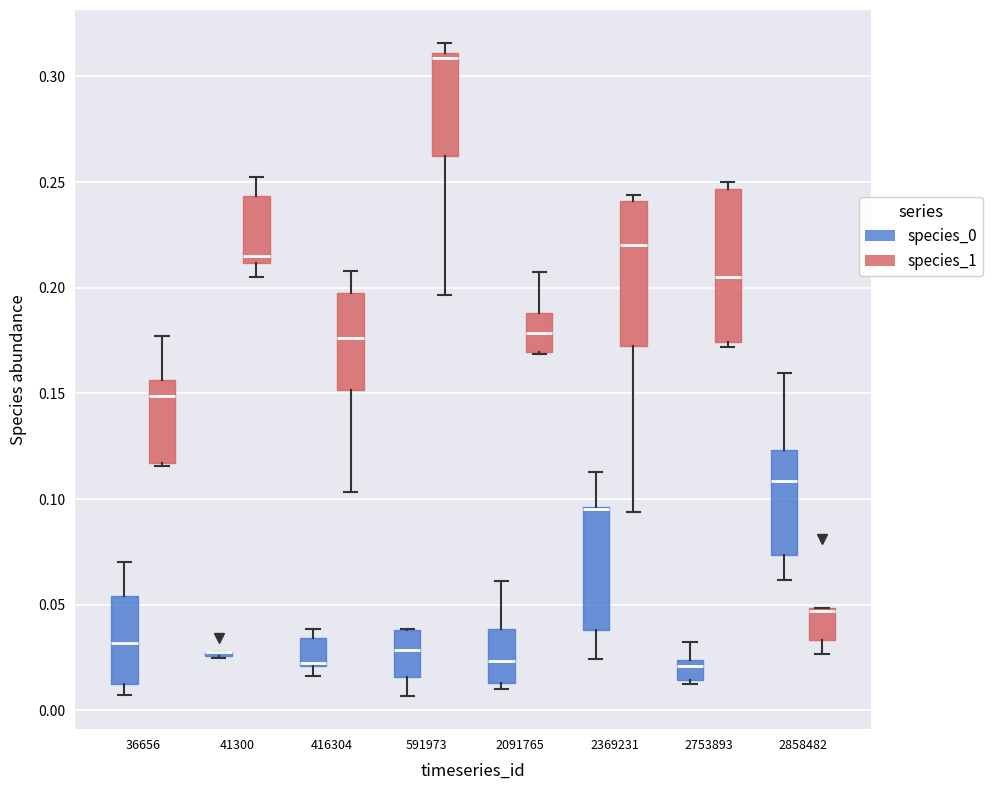

Reading left to right, read every box against the y-axis: the position of its median line, the range the box covers, and the ends of its whiskers. The values are not printed on the chart, so give them approximately, as read against the axis.

36656 (species_0): median 0.030, box 0.015 to 0.055, whiskers 0.005 to 0.070
36656 (species_1): median 0.150, box 0.115 to 0.155, whiskers 0.115 to 0.175
41300 (species_0): box collapsed to a line at 0.025, whiskers 0.025 to 0.030
41300 (species_1): median 0.215, box 0.210 to 0.245, whiskers 0.205 to 0.250
416304 (species_0): median 0.020 (drawn on the box's lower edge), box 0.020 to 0.035, whiskers 0.015 to 0.040
416304 (species_1): median 0.175, box 0.150 to 0.195, whiskers 0.105 to 0.210
591973 (species_0): median 0.030, box 0.015 to 0.040, whiskers 0.005 to 0.040
591973 (species_1): median 0.310 (just below the box's upper edge), box 0.260 to 0.310, whiskers 0.195 to 0.315
2091765 (species_0): median 0.025, box 0.015 to 0.040, whiskers 0.010 to 0.060
2091765 (species_1): median 0.180, box 0.170 to 0.190, whiskers 0.170 to 0.205
2369231 (species_0): median 0.095 (drawn on the box's upper edge), box 0.040 to 0.095, whiskers 0.025 to 0.115
2369231 (species_1): median 0.220, box 0.170 to 0.240, whiskers 0.095 to 0.245
2753893 (species_0): median 0.020, box 0.015 to 0.025, whiskers 0.010 to 0.030
2753893 (species_1): median 0.205, box 0.175 to 0.245, whiskers 0.170 to 0.250
2858482 (species_0): median 0.110, box 0.075 to 0.125, whiskers 0.060 to 0.160
2858482 (species_1): median 0.045, box 0.035 to 0.050, whiskers 0.025 to 0.050